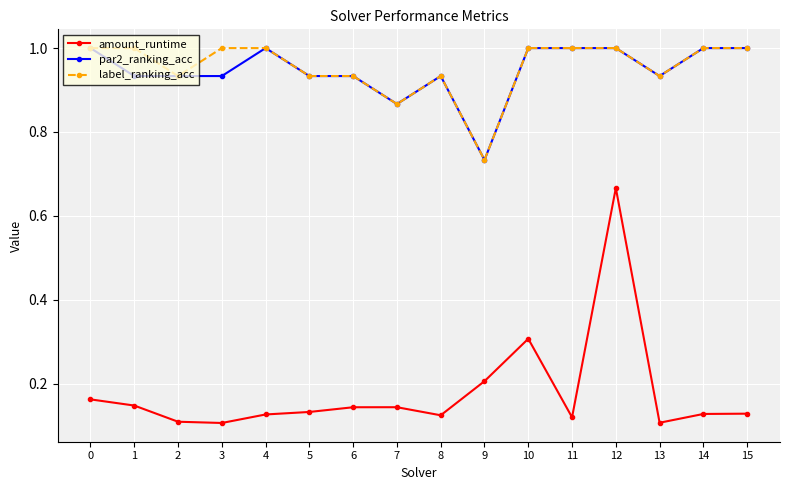

The value of label_ranking_acc at 15 is 1.0. True or false?

True